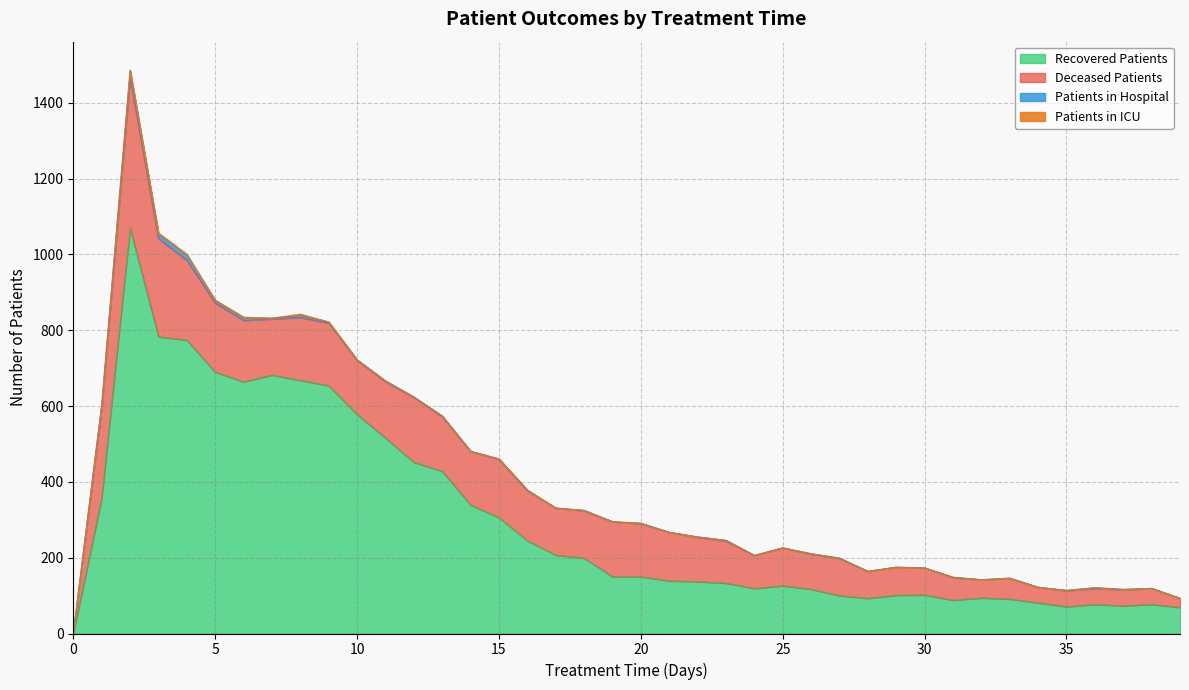

The recovered_patients series shows 227 at 13. True or false?

False